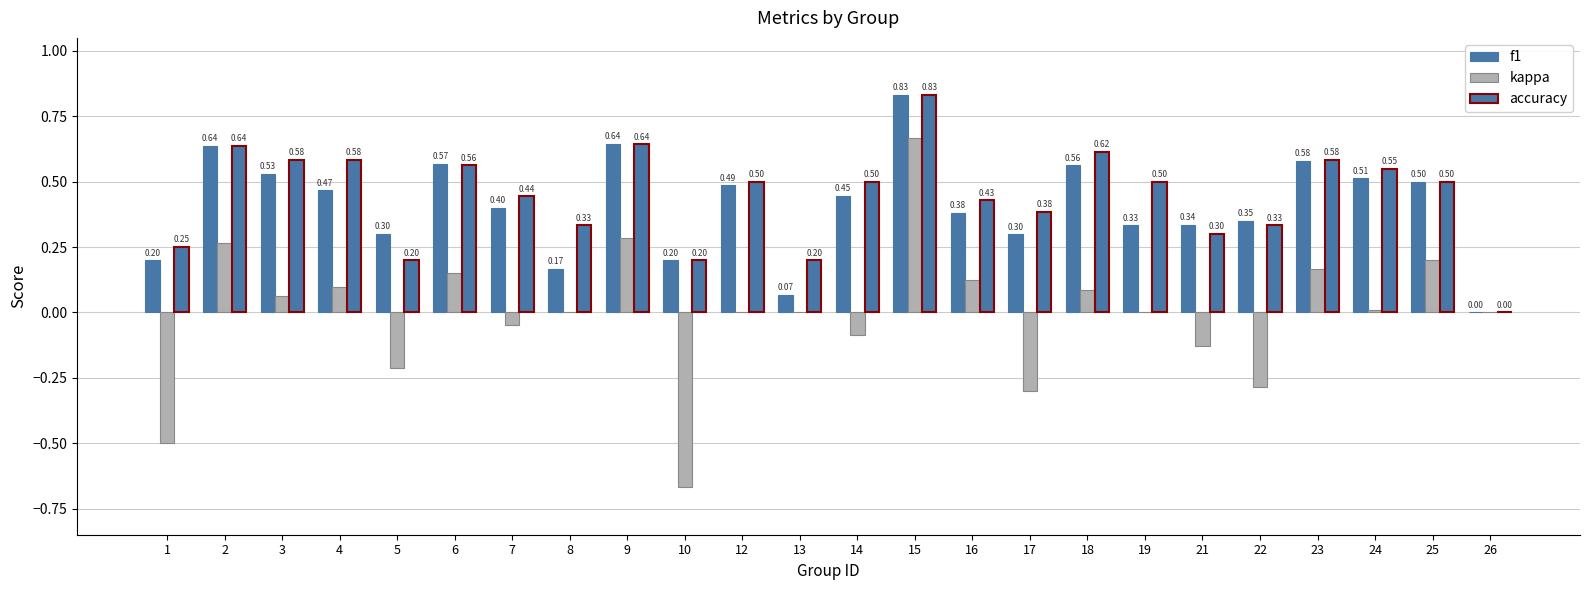

Reading left to right, transcribe all the data shown in this chart.

f1: 1=0.2	2=0.6	3=0.5	4=0.5	5=0.3	6=0.6	7=0.4	8=0.2	9=0.6	10=0.2	12=0.5	13=0.1	14=0.4	15=0.8	16=0.4	17=0.3	18=0.6	19=0.3	21=0.3	22=0.4	23=0.6	24=0.5	25=0.5	26=0.0
kappa: 1=-0.5	2=0.3	3=0.1	4=0.1	5=-0.2	6=0.2	7=-0.0	8=0.0	9=0.3	10=-0.7	12=0.0	13=0.0	14=-0.1	15=0.7	16=0.1	17=-0.3	18=0.1	19=0.0	21=-0.1	22=-0.3	23=0.2	24=0.0	25=0.2	26=0.0
accuracy: 1=0.2	2=0.6	3=0.6	4=0.6	5=0.2	6=0.6	7=0.4	8=0.3	9=0.6	10=0.2	12=0.5	13=0.2	14=0.5	15=0.8	16=0.4	17=0.4	18=0.6	19=0.5	21=0.3	22=0.3	23=0.6	24=0.5	25=0.5	26=0.0